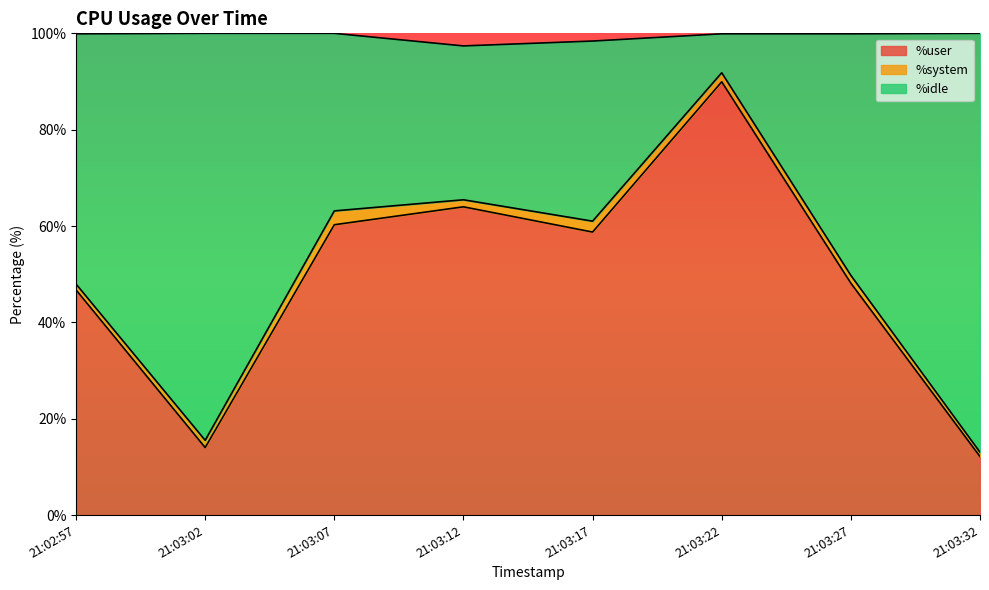

What is the difference between the %idle values at 21:03:32 and 21:02:57?

34.9